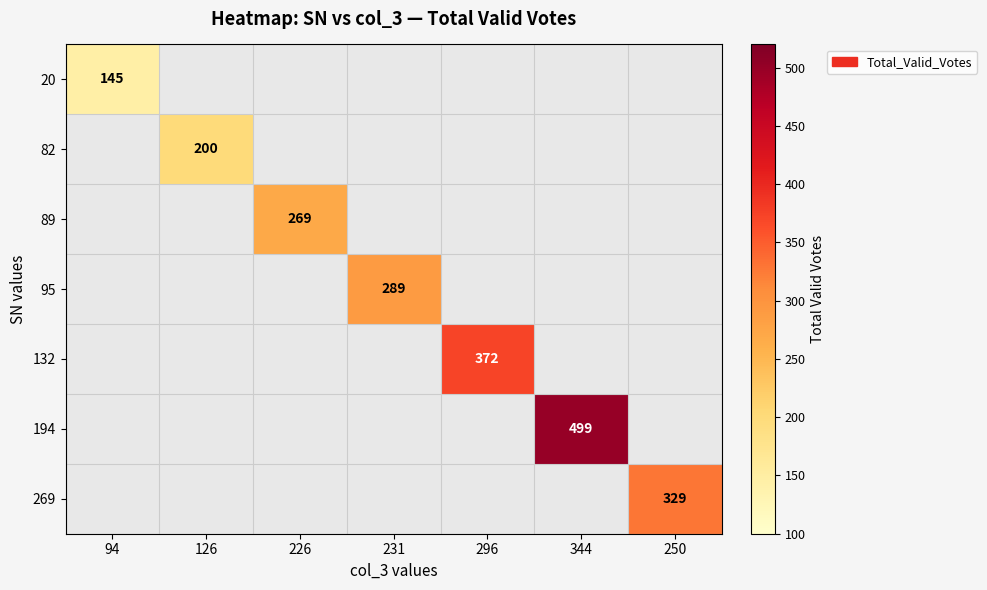

Is it true that 194 equals 499 at 344?

True